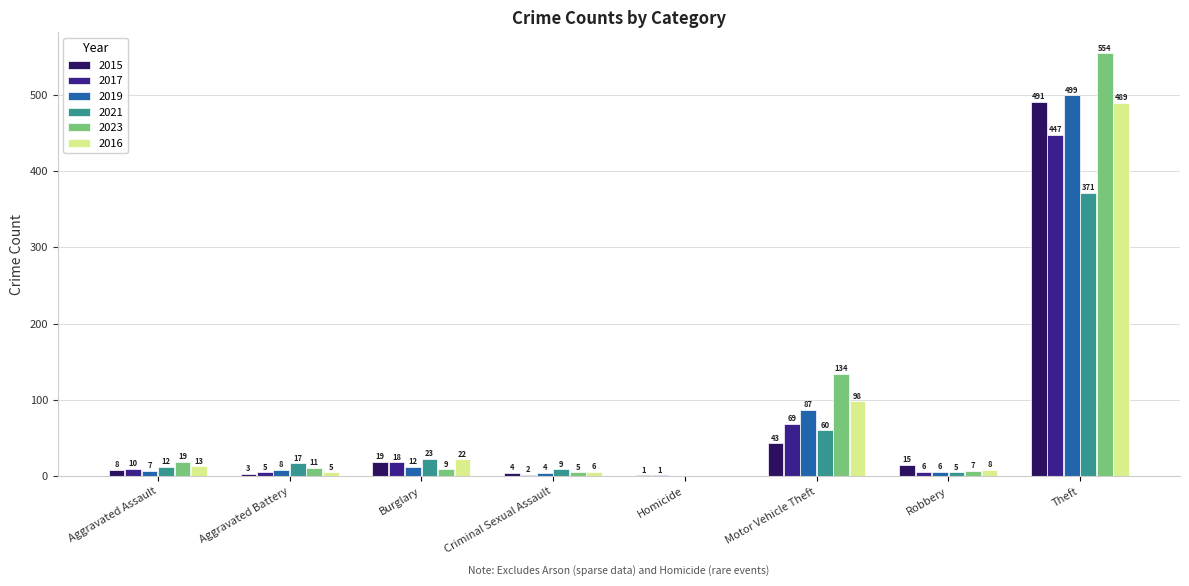

What is the difference between the 2021 values at Robbery and Theft?

366